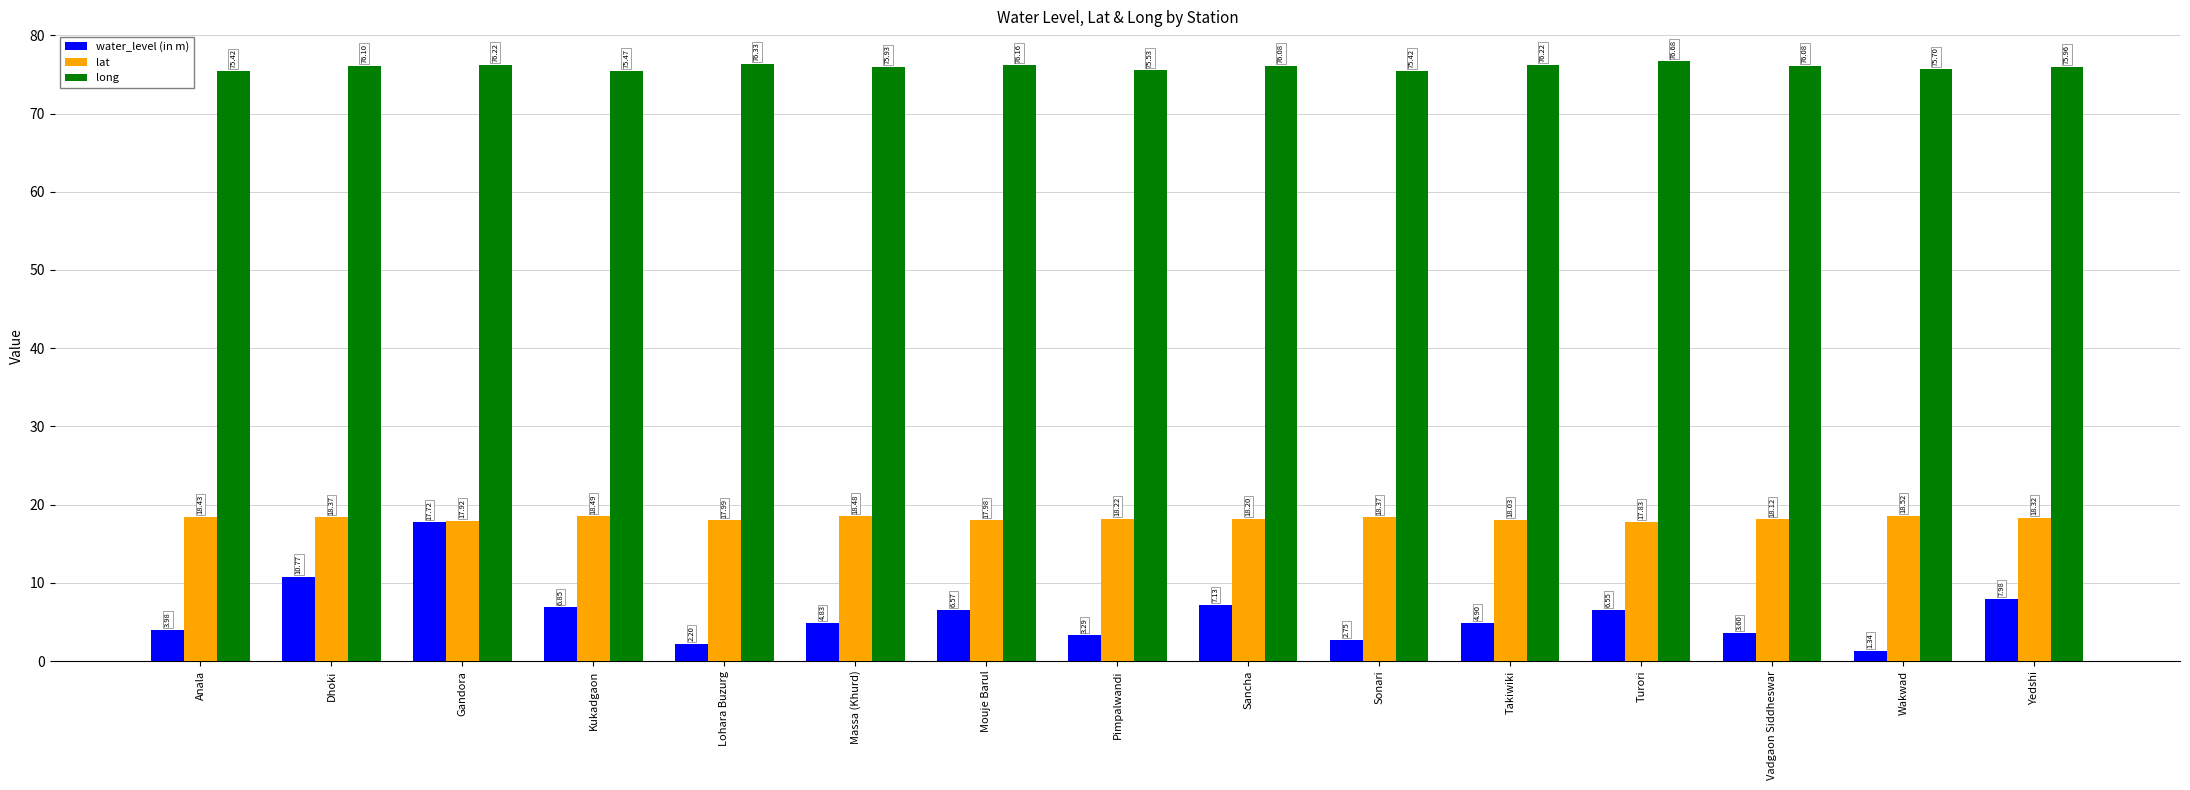

At how many categories does at least one series exceed 48?

15